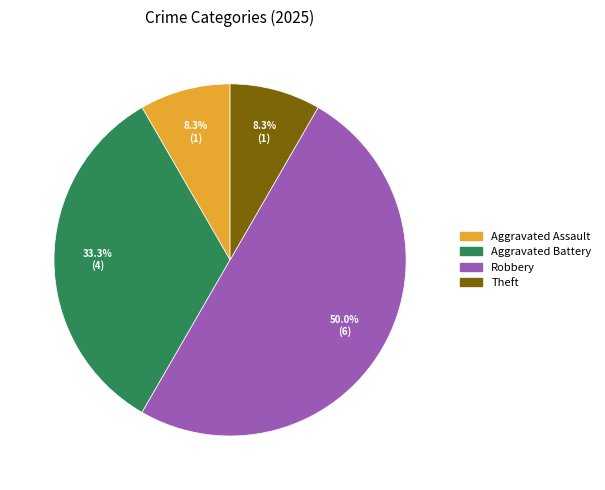

Count the number of slices in the pie.

4